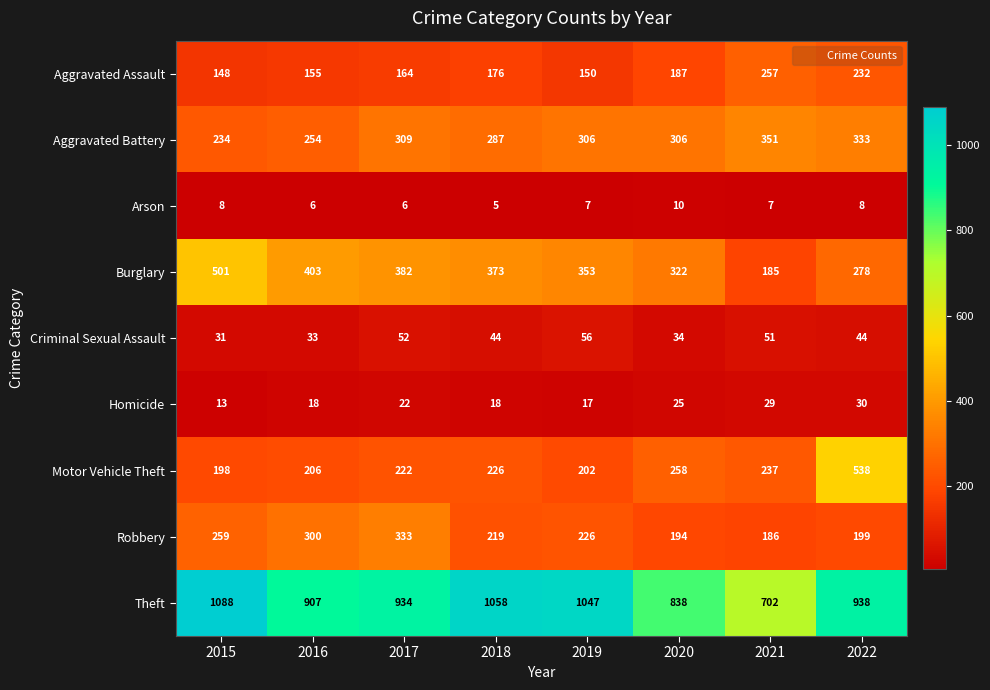

Rank the series by their maximum value, from lowest to highest.

Arson, Homicide, Criminal Sexual Assault, Aggravated Assault, Robbery, Aggravated Battery, Burglary, Motor Vehicle Theft, Theft